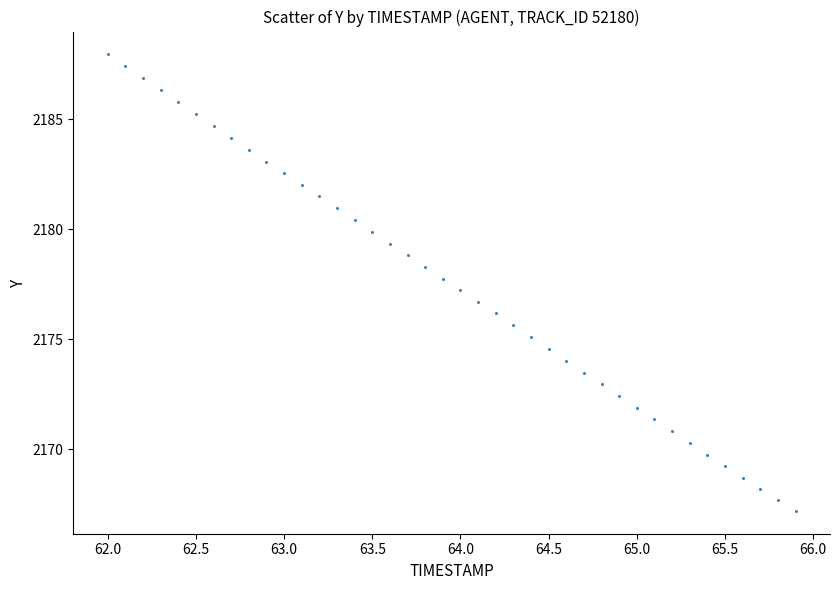

What is the range of Y values (max minus min)?

20.7